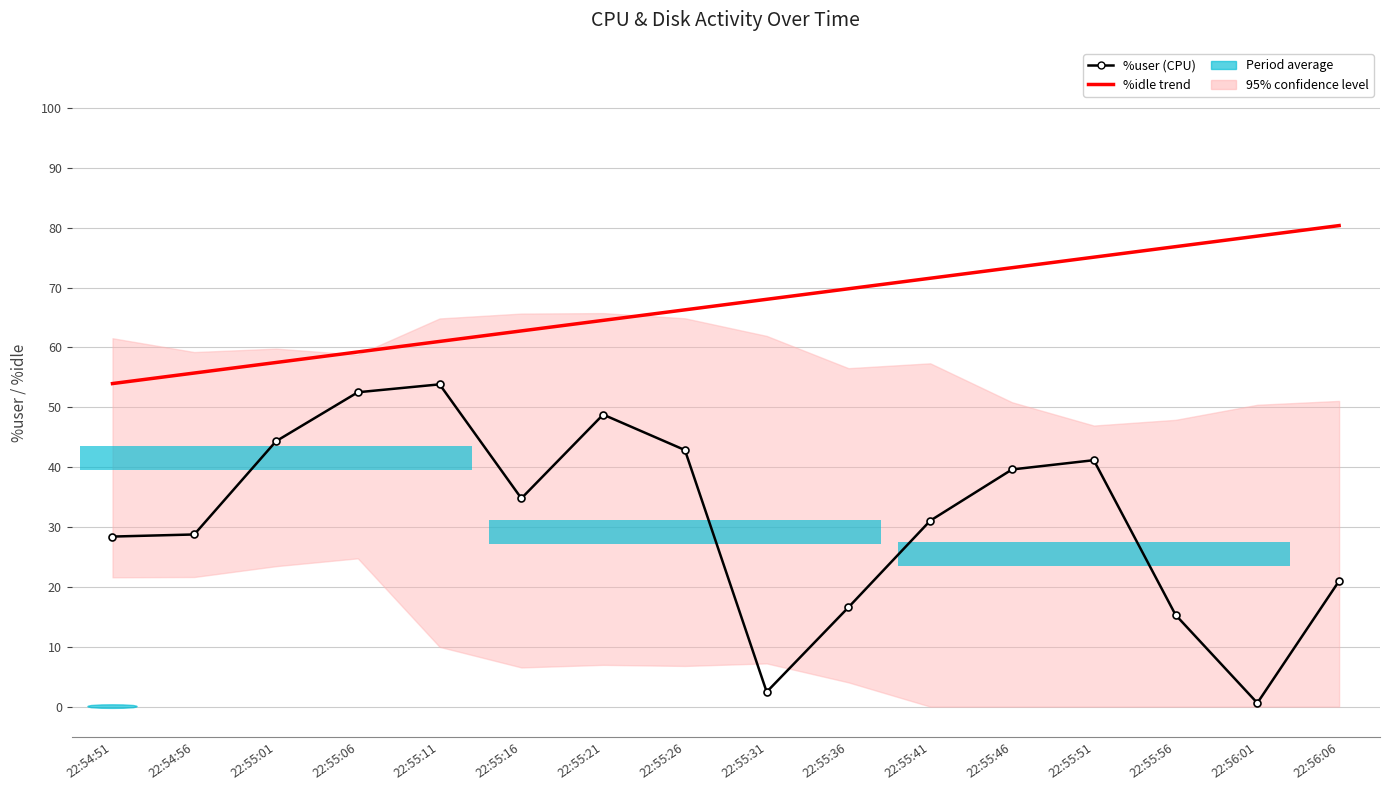

Reading left to right, transcribe all the data shown in this chart.

%user (CPU): 22:54:51=28.4	22:54:56=28.8	22:55:01=44.3	22:55:06=52.5	22:55:11=53.8	22:55:16=34.8	22:55:21=48.8	22:55:26=42.9	22:55:31=2.5	22:55:36=16.6	22:55:41=31.1	22:55:46=39.6	22:55:51=41.2	22:55:56=15.3	22:56:01=0.6	22:56:06=21.0
%idle trend: 22:54:51=54.0	22:54:56=55.7	22:55:01=57.5	22:55:06=59.3	22:55:11=61.0	22:55:16=62.8	22:55:21=64.5	22:55:26=66.3	22:55:31=68.0	22:55:36=69.8	22:55:41=71.6	22:55:46=73.3	22:55:51=75.1	22:55:56=76.8	22:56:01=78.6	22:56:06=80.4